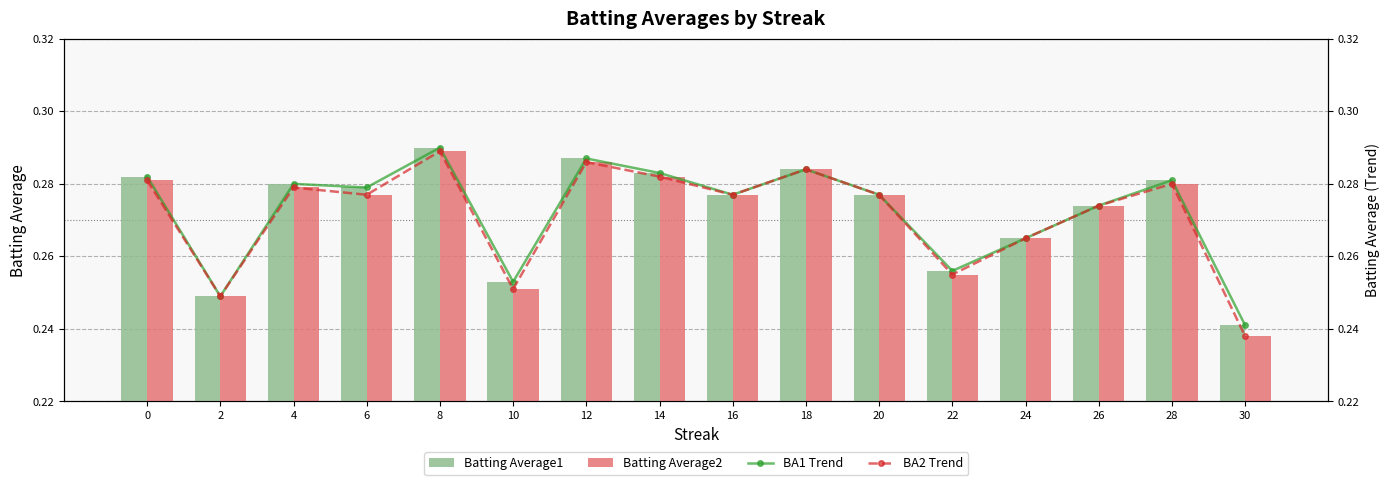

What are all the series names shown in the legend?

Batting Average1, Batting Average2, BA1 Trend, BA2 Trend